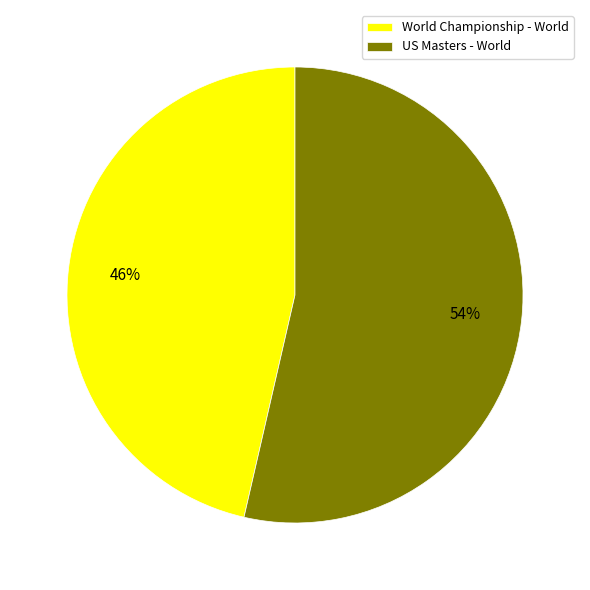

To the nearest percent, what is the combined percentage of World Championship - World and US Masters - World?

100%